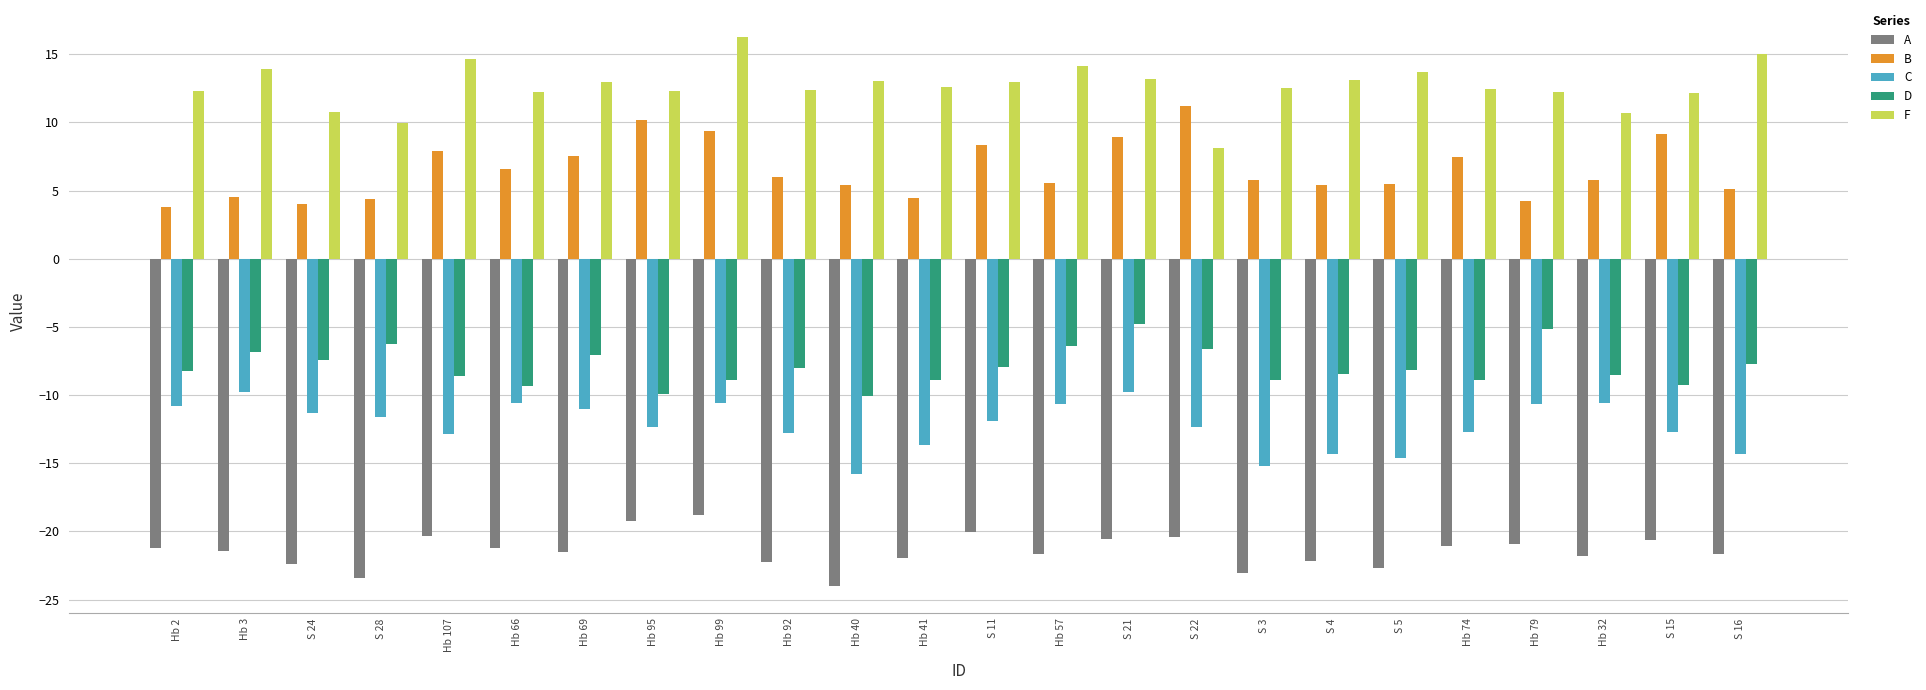

Read the F value at Hb 40.

13.0